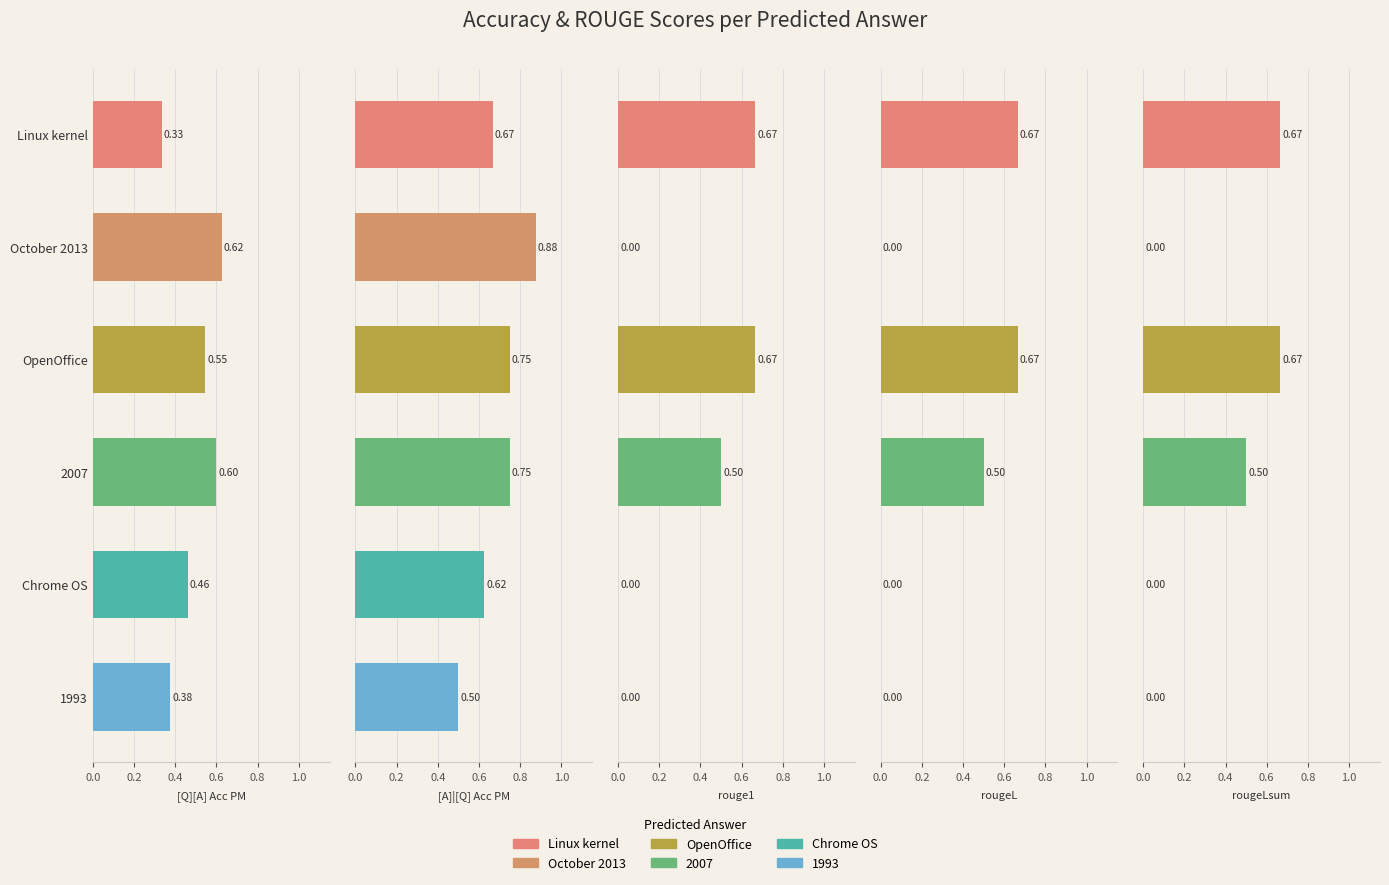

True or false: [Q][A] Acc PM has a value of 0.5 at Linux kernel.

False